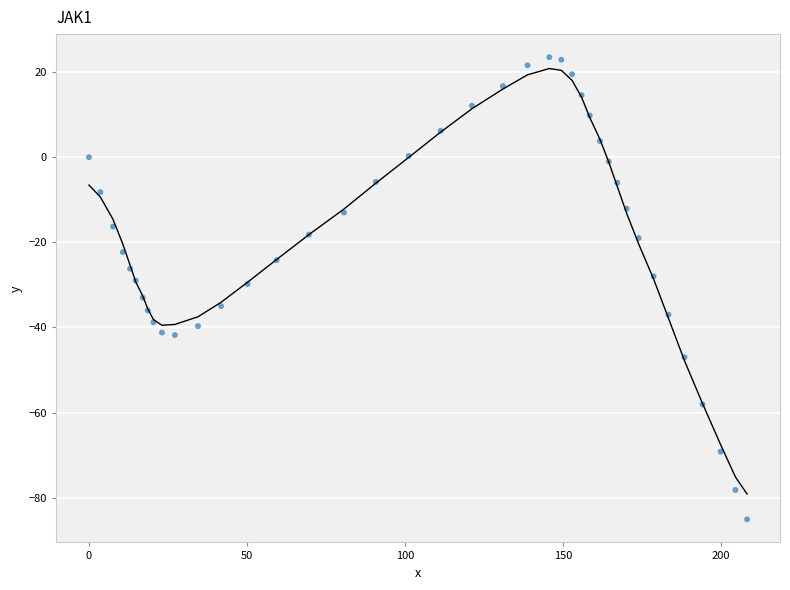

What is the range of Y values (max minus min)?

108.6